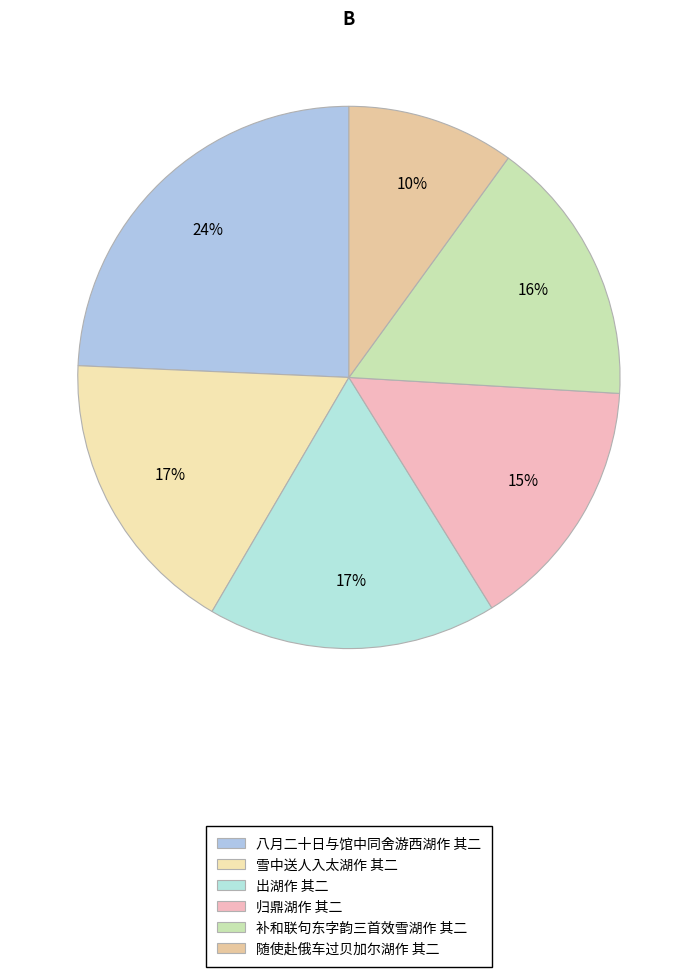

Rank the categories by value from lowest to highest.

随使赴俄车过贝加尔湖作 其二, 归鼎湖作 其二, 补和联句东字韵三首效雪湖作 其二, 出湖作 其二, 雪中送人入太湖作 其二, 八月二十日与馆中同舍游西湖作 其二